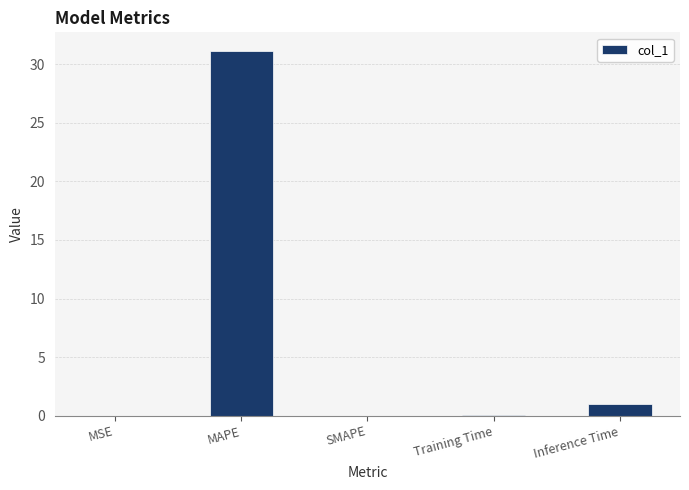

Is it true that the value at SMAPE is 0.0?

True